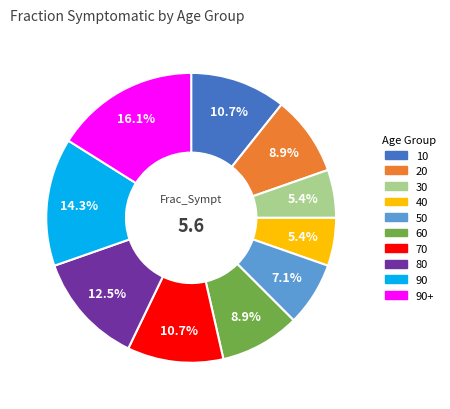

How many slices are in this pie chart?

10